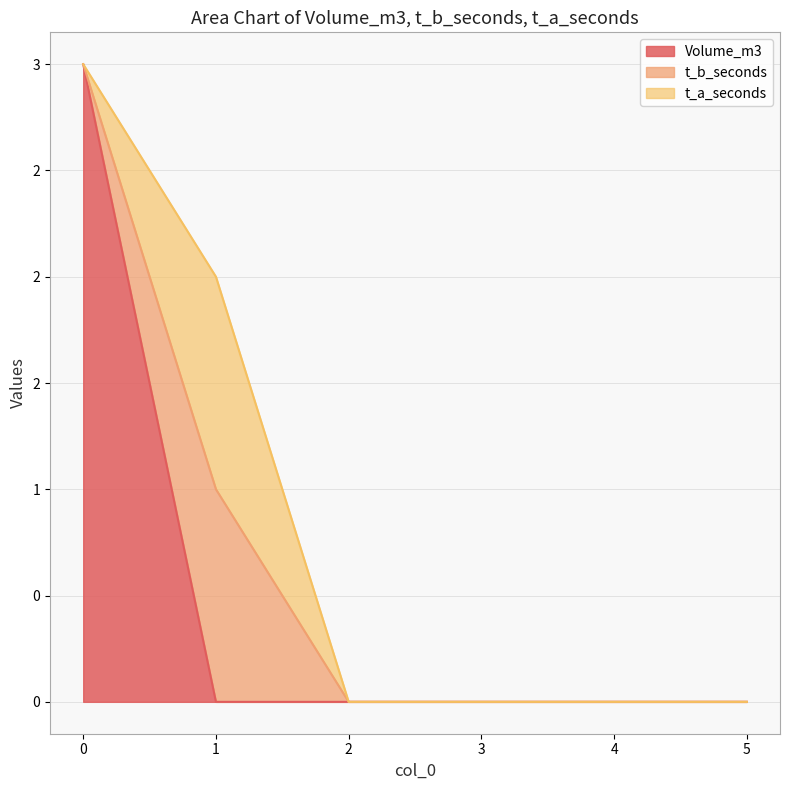

True or false: t_a_seconds and Volume_m3 intersect in this chart.

True